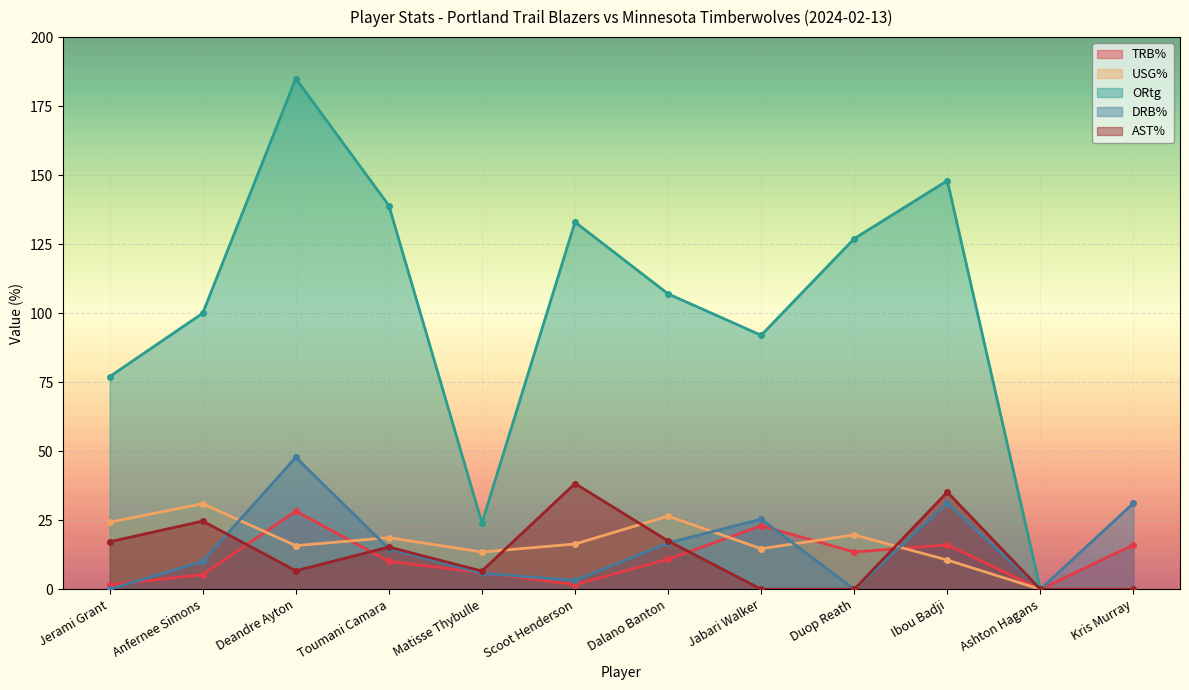

Reading left to right, what are all the values shown in this chart?

TRB%: Jerami Grant=1.6	Anfernee Simons=5.3	Deandre Ayton=28.3	Toumani Camara=10.1	Matisse Thybulle=6.0	Scoot Henderson=1.7	Dalano Banton=10.9	Jabari Walker=23.0	Duop Reath=13.5	Ibou Badji=16.1	Ashton Hagans=0.0	Kris Murray=16.1
USG%: Jerami Grant=24.3	Anfernee Simons=31.0	Deandre Ayton=15.8	Toumani Camara=18.7	Matisse Thybulle=13.5	Scoot Henderson=16.4	Dalano Banton=26.5	Jabari Walker=14.7	Duop Reath=19.7	Ibou Badji=10.6	Ashton Hagans=0.0	Kris Murray=0.0
ORtg: Jerami Grant=77.0	Anfernee Simons=100.0	Deandre Ayton=185.0	Toumani Camara=139.0	Matisse Thybulle=24.0	Scoot Henderson=133.0	Dalano Banton=107.0	Jabari Walker=92.0	Duop Reath=127.0	Ibou Badji=148.0	Ashton Hagans=0.0	Kris Murray=0.0
DRB%: Jerami Grant=0.0	Anfernee Simons=10.1	Deandre Ayton=47.8	Toumani Camara=14.7	Matisse Thybulle=5.8	Scoot Henderson=3.2	Dalano Banton=16.8	Jabari Walker=25.4	Duop Reath=0.0	Ibou Badji=31.2	Ashton Hagans=0.0	Kris Murray=31.2
AST%: Jerami Grant=17.2	Anfernee Simons=24.7	Deandre Ayton=6.7	Toumani Camara=15.3	Matisse Thybulle=6.6	Scoot Henderson=38.3	Dalano Banton=17.5	Jabari Walker=0.0	Duop Reath=0.0	Ibou Badji=35.2	Ashton Hagans=0.0	Kris Murray=0.0